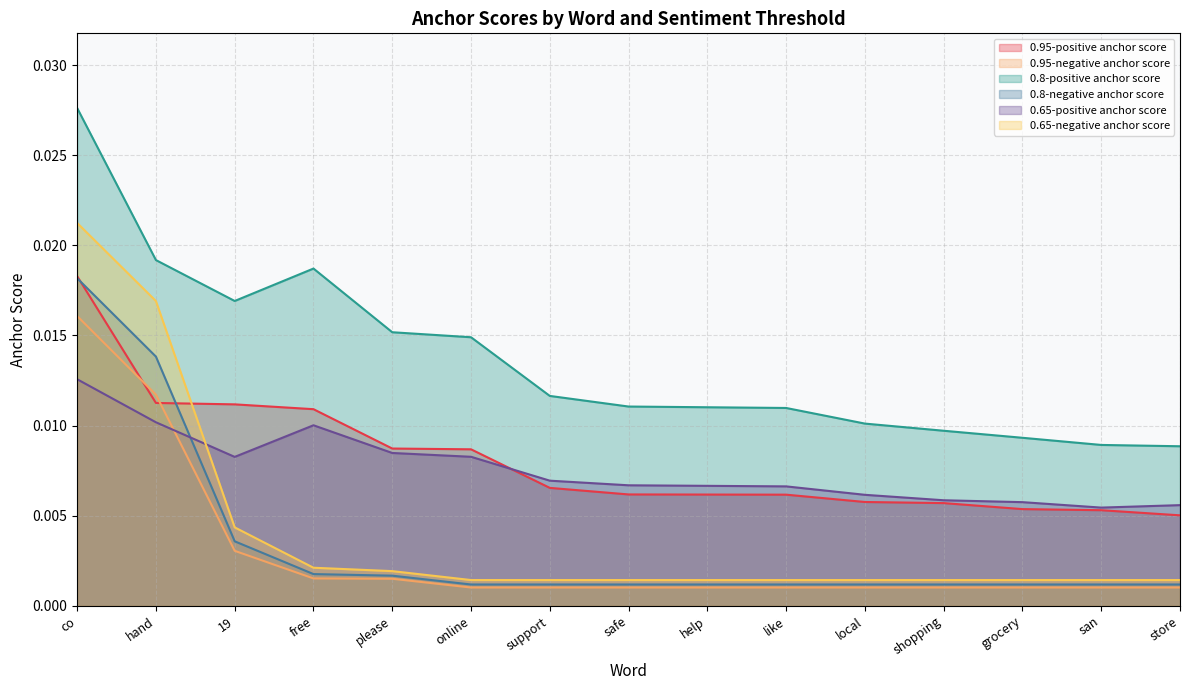

True or false: 0.65-positive anchor score has a value of 0.0 at co.

False